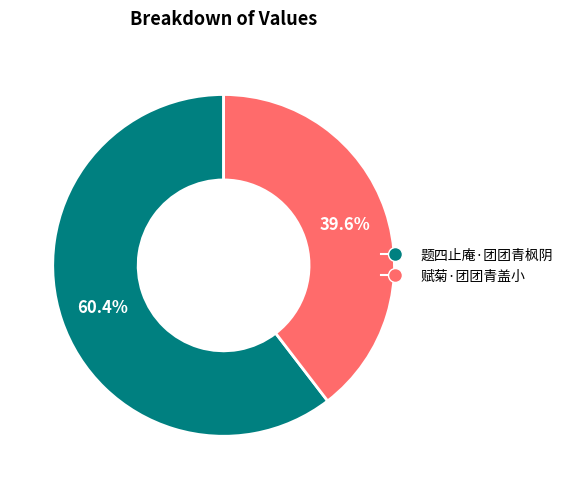

Count the number of slices in the pie.

2